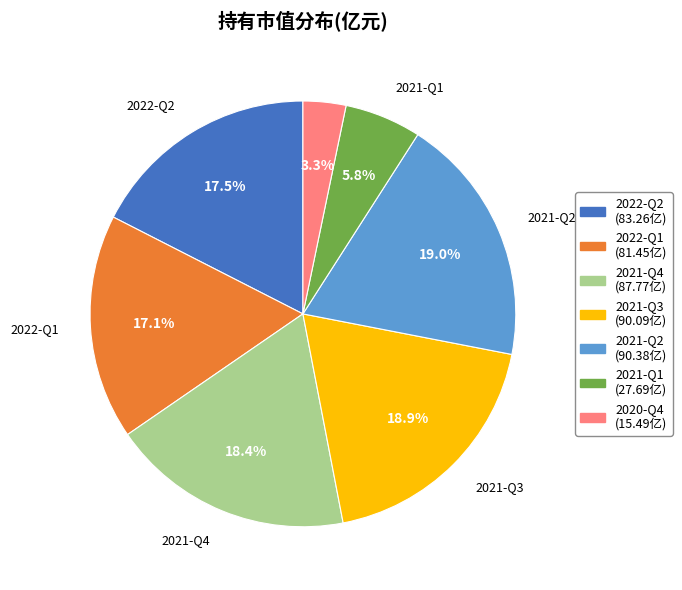

Does 2021-Q1 represent more than half of the total?

No